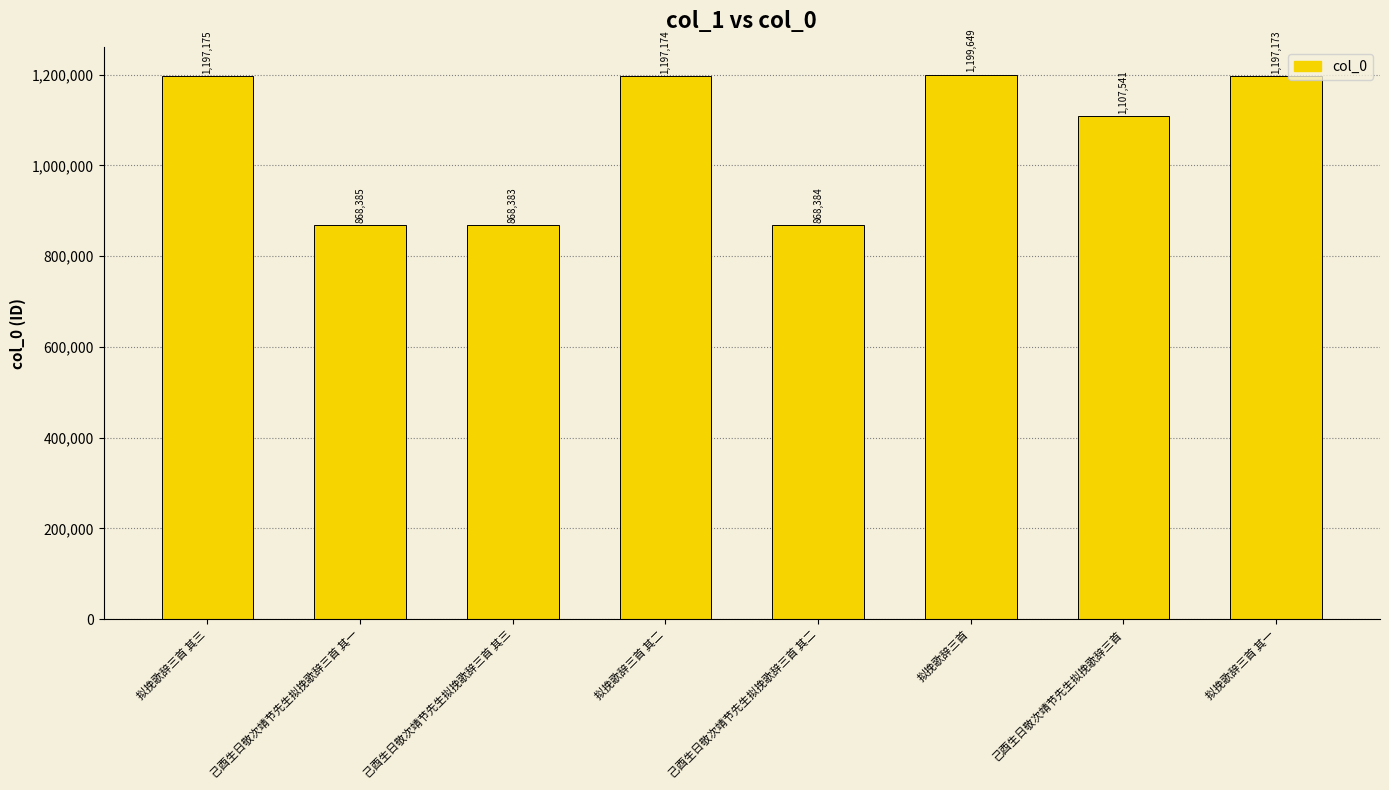

Which category has the highest value across all series?

拟挽歌辞三首